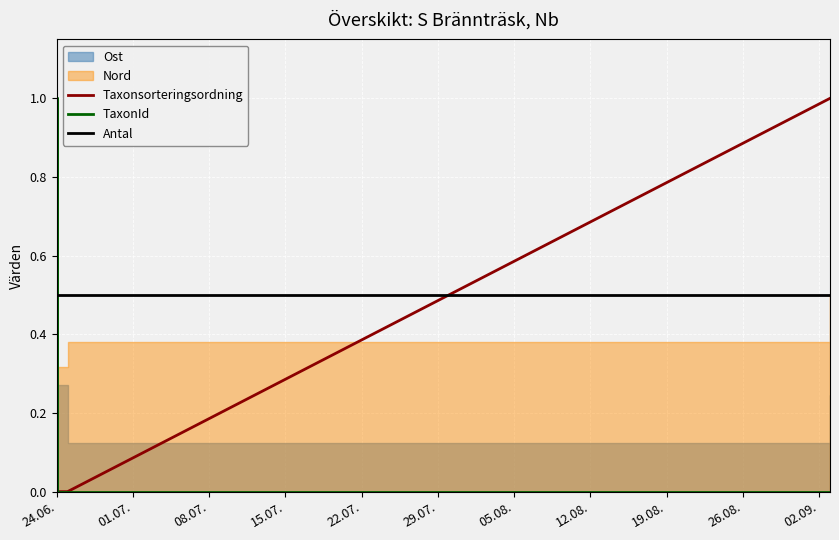

Between 24.06. and 08.07., which series saw the biggest shift?

Taxonsorteringsordning